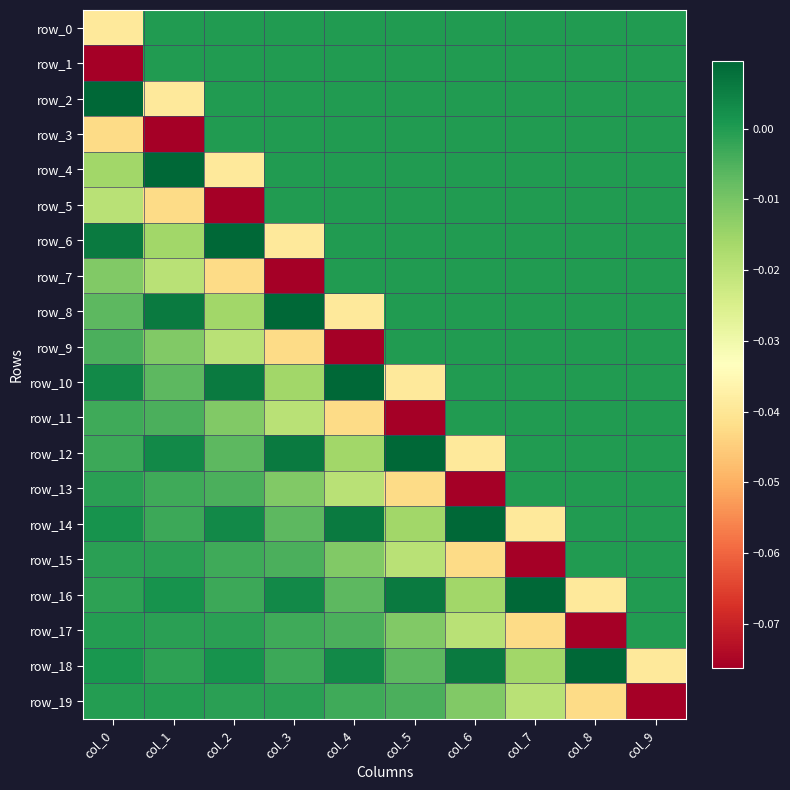

Is the value of row_4 at col_1 greater than the value of row_11 at col_0?

Yes